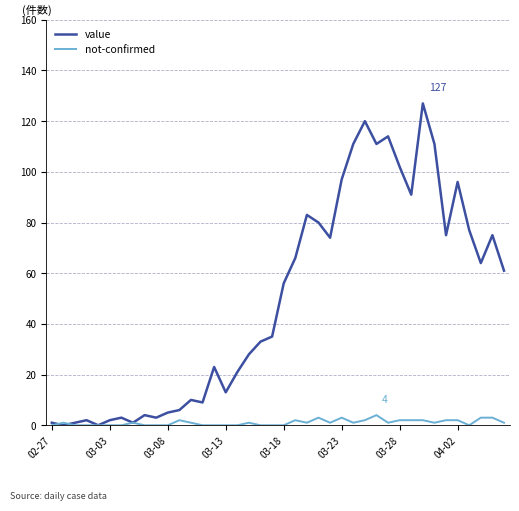

What is the greatest value displayed?

127